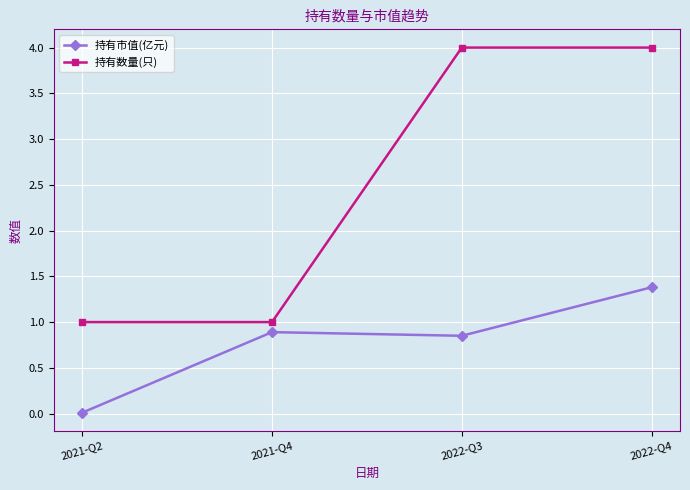

The value of 持有数量(只) at 2021-Q4 is 0.4. True or false?

False